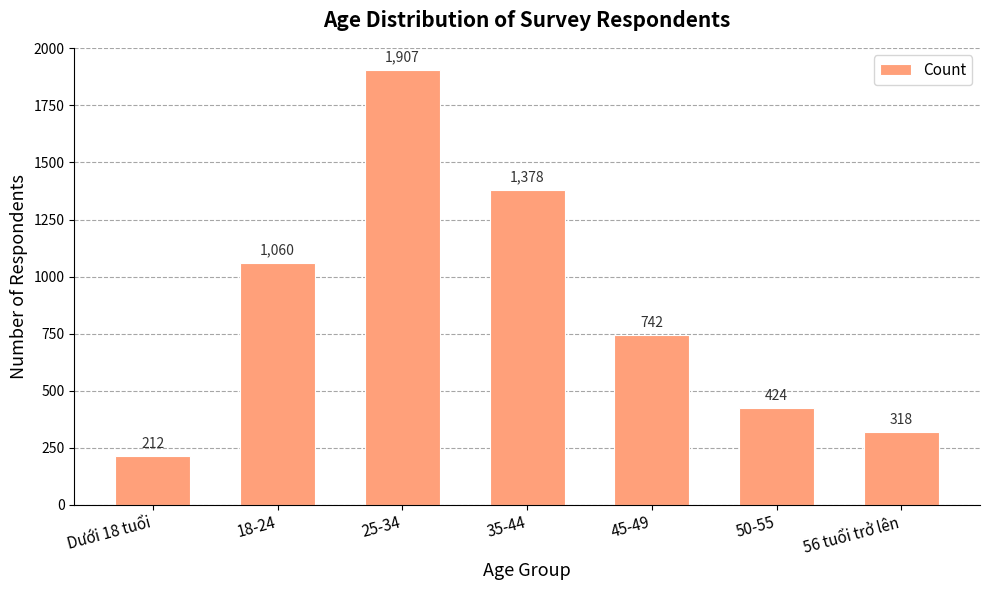

The value at 35-44 is 1798. True or false?

False